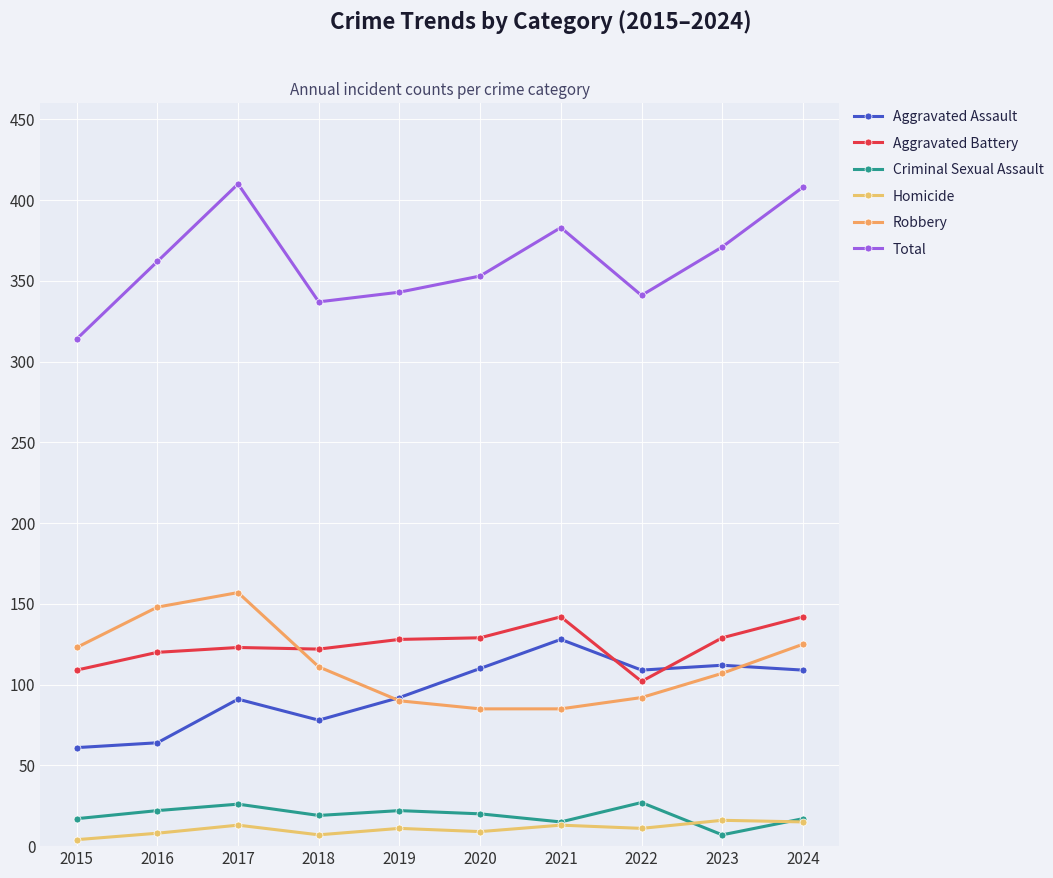

Is the value of Robbery at 2022 greater than the value of Aggravated Battery at 2015?

No